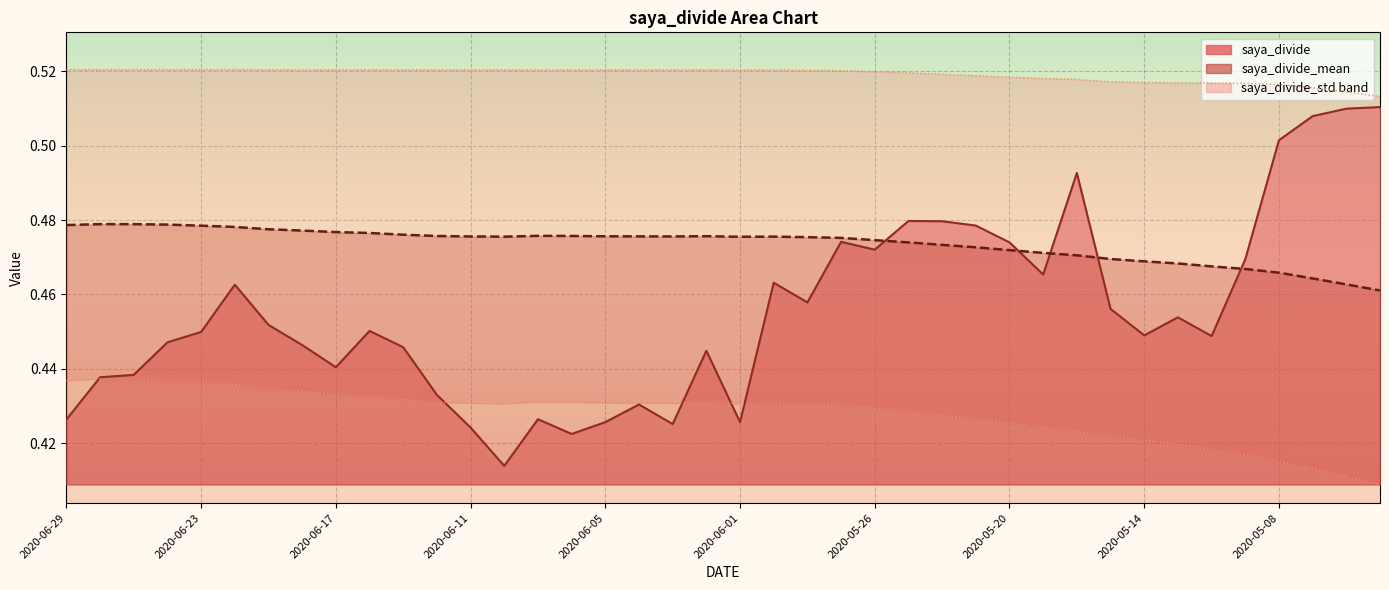

Reading right to left, extract all data points from this chart.

saya_divide: 0.5	0.5	0.5	0.5	0.5	0.4	0.5	0.4	0.5	0.5	0.5	0.5	0.5	0.5	0.5	0.5	0.5	0.5	0.5	0.4	0.4	0.4	0.4	0.4	0.4	0.4	0.4	0.4	0.4	0.4	0.5	0.4	0.4	0.5	0.5	0.4	0.4	0.4	0.4	0.4
saya_divide_mean: 0.5	0.5	0.5	0.5	0.5	0.5	0.5	0.5	0.5	0.5	0.5	0.5	0.5	0.5	0.5	0.5	0.5	0.5	0.5	0.5	0.5	0.5	0.5	0.5	0.5	0.5	0.5	0.5	0.5	0.5	0.5	0.5	0.5	0.5	0.5	0.5	0.5	0.5	0.5	0.5
saya_divide_std: 0.4	0.4	0.4	0.4	0.4	0.4	0.4	0.4	0.4	0.4	0.4	0.4	0.4	0.4	0.4	0.4	0.4	0.4	0.4	0.4	0.4	0.4	0.4	0.4	0.4	0.4	0.4	0.4	0.4	0.4	0.4	0.4	0.4	0.4	0.4	0.4	0.4	0.4	0.4	0.4